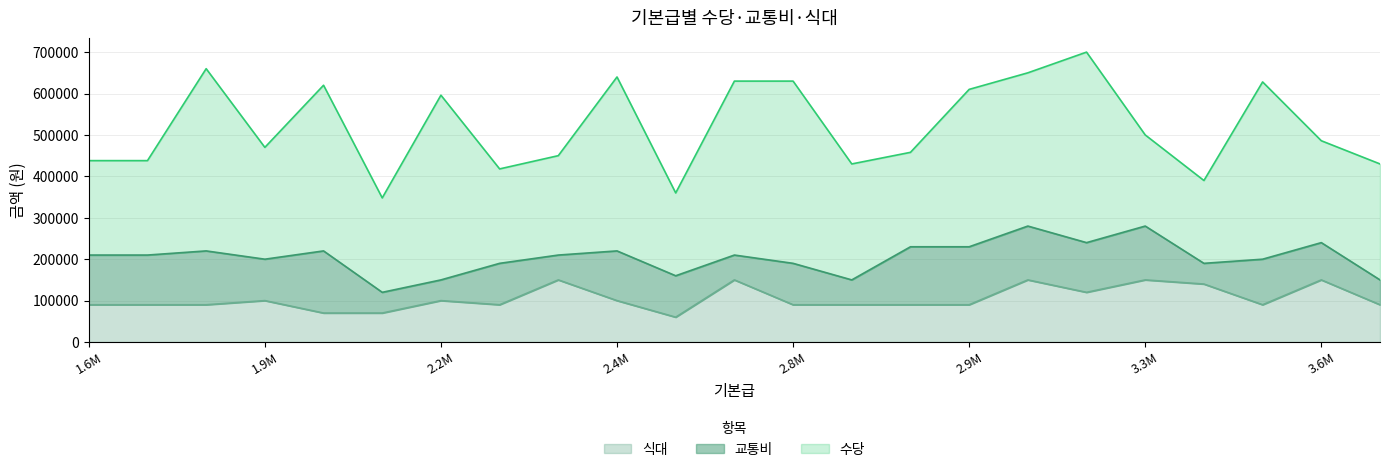

True or false: 수당 and 교통비 cross at least once.

False